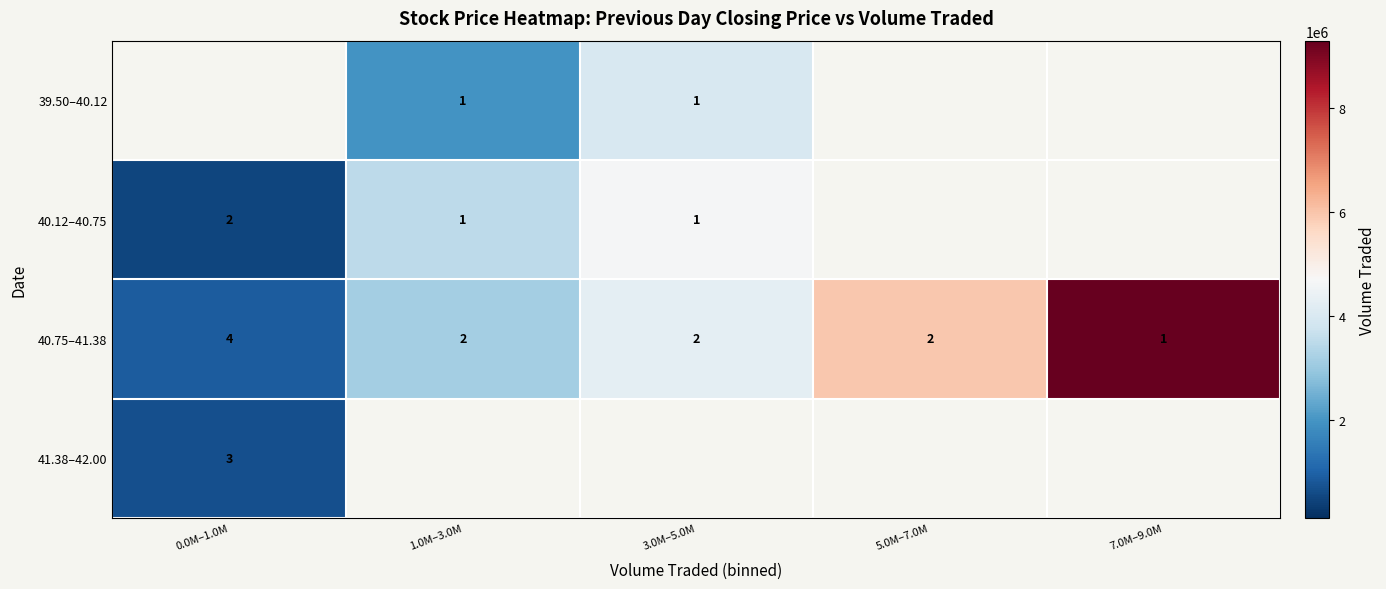

The value of 40.12–40.75 at 0.0M–1.0M is 2. True or false?

True